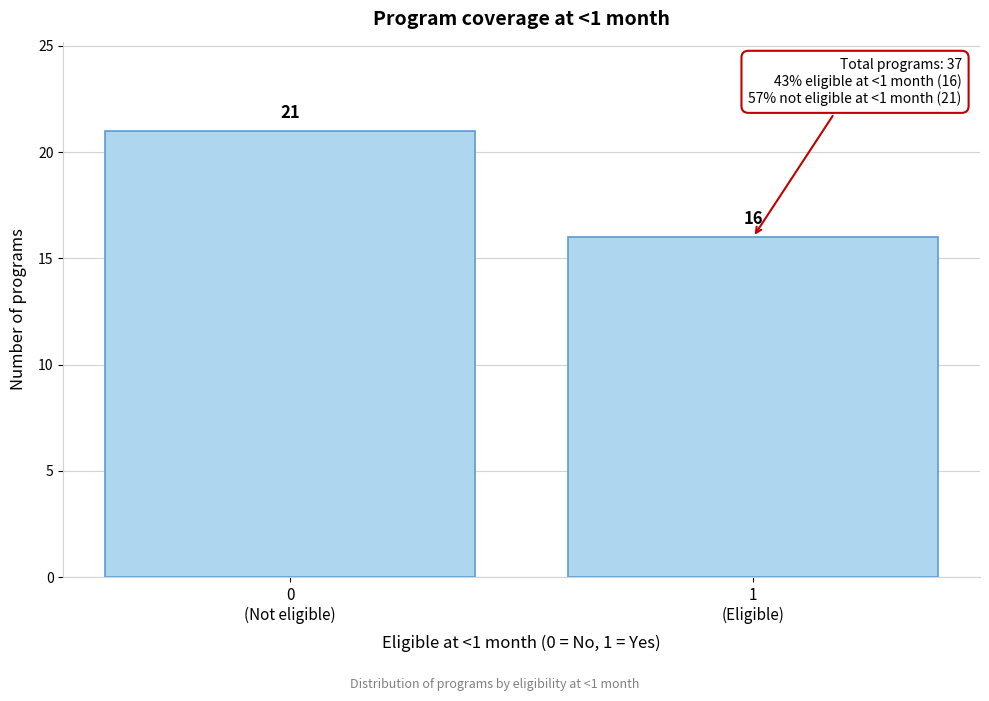

Reading left to right, extract all data points from this chart.

21	16